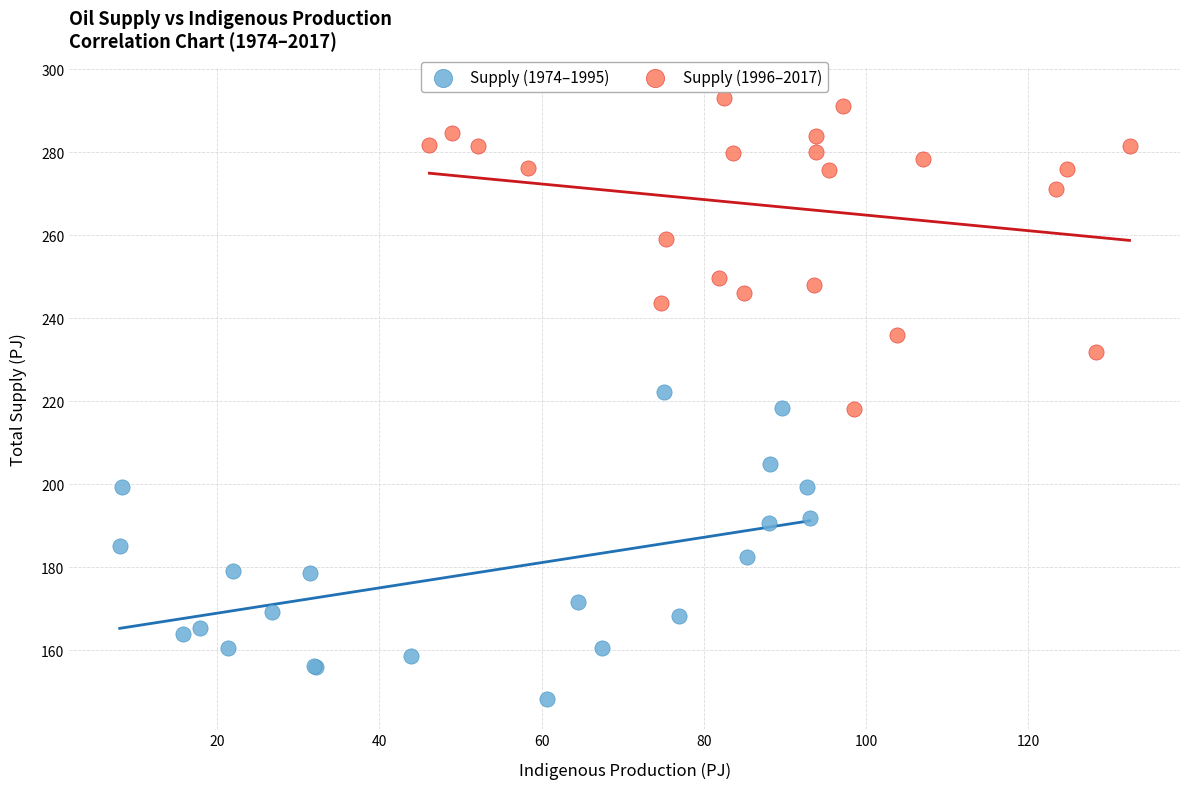

Which series contains the lowest Y value?

Supply (1974–1995)